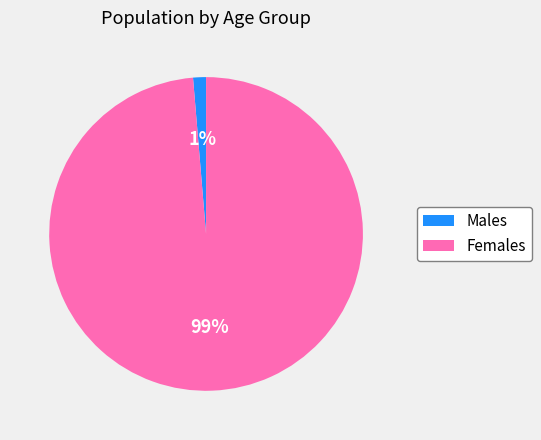

Between Females and Males, which is larger?

Females